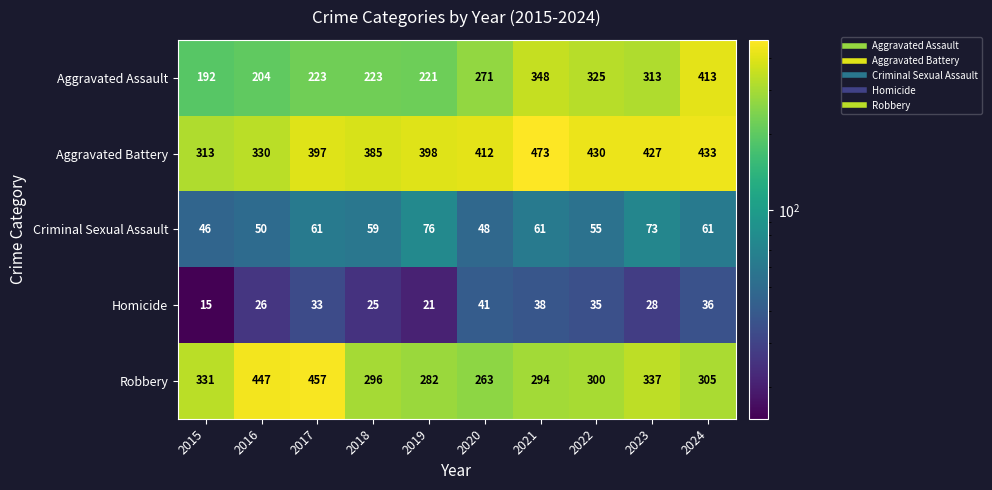

Which series has the largest total across all categories?

Aggravated Battery